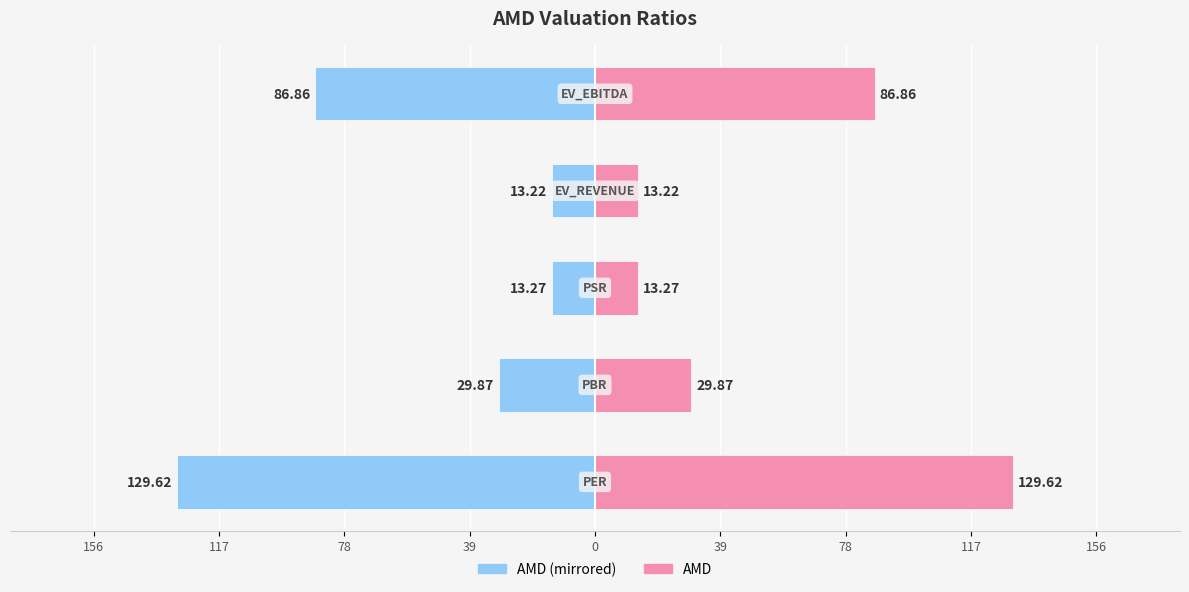

List the series in order of their overall mean, lowest first.

AMD (left), AMD